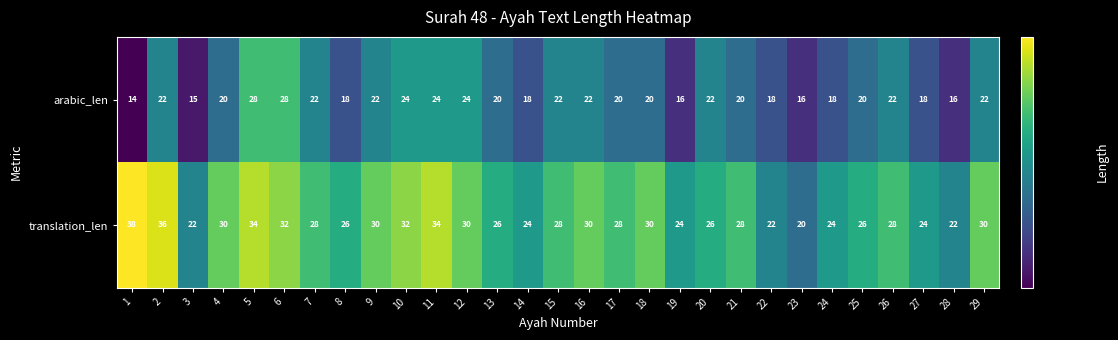

List the series in order of their peak value, lowest first.

arabic_len, translation_len